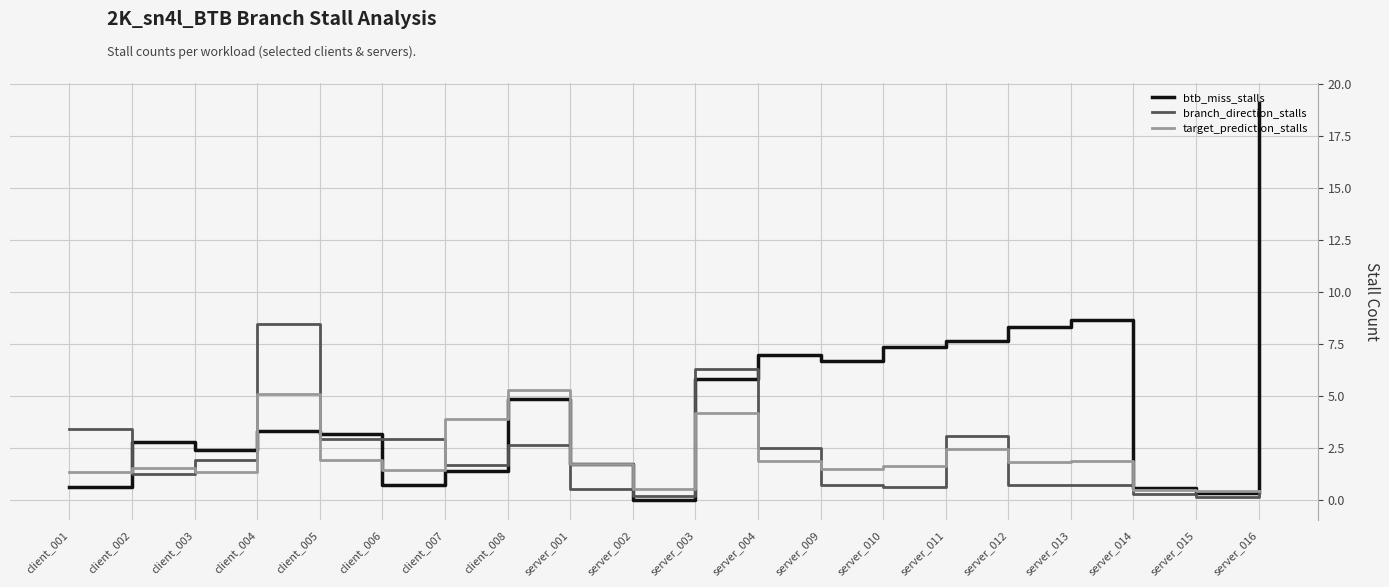

At which label is btb_miss_stalls closest to 9?

server_013